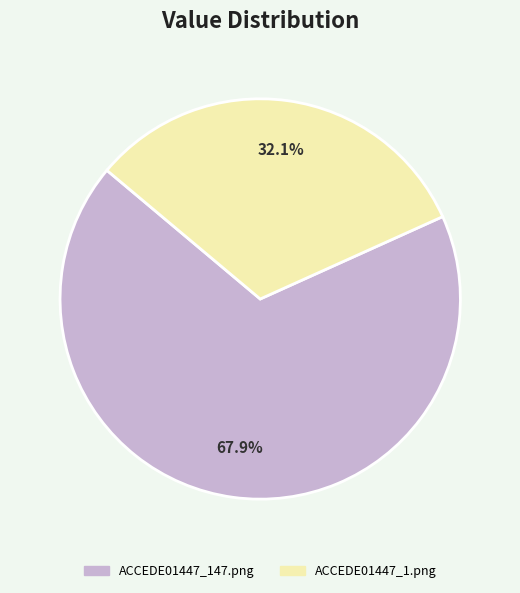

Combined, do ACCEDE01447_147.png and ACCEDE01447_1.png account for over 50%?

Yes